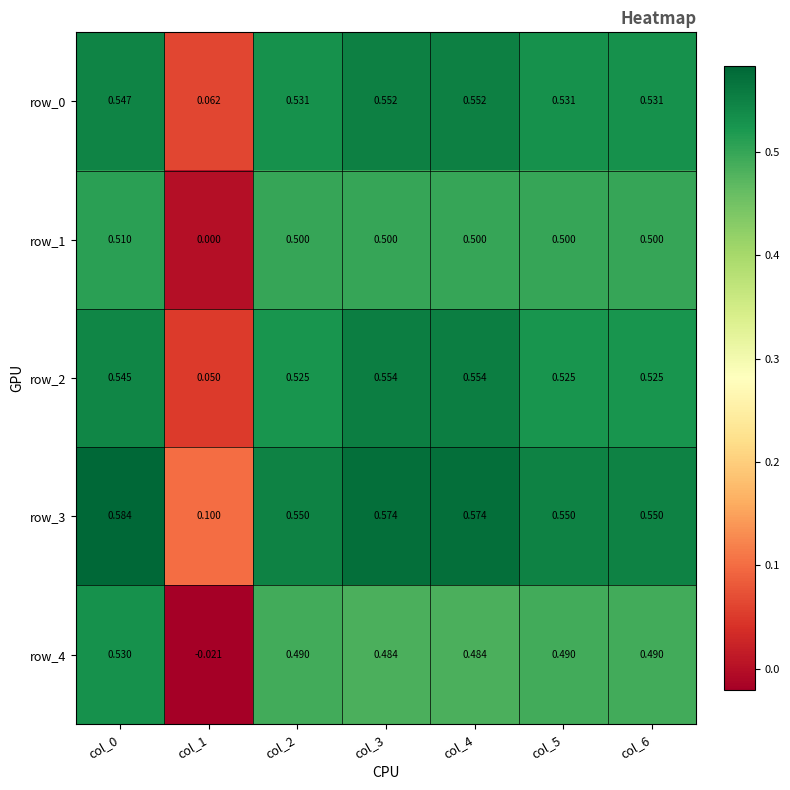

How many values in the row_4 series are below 0?

1